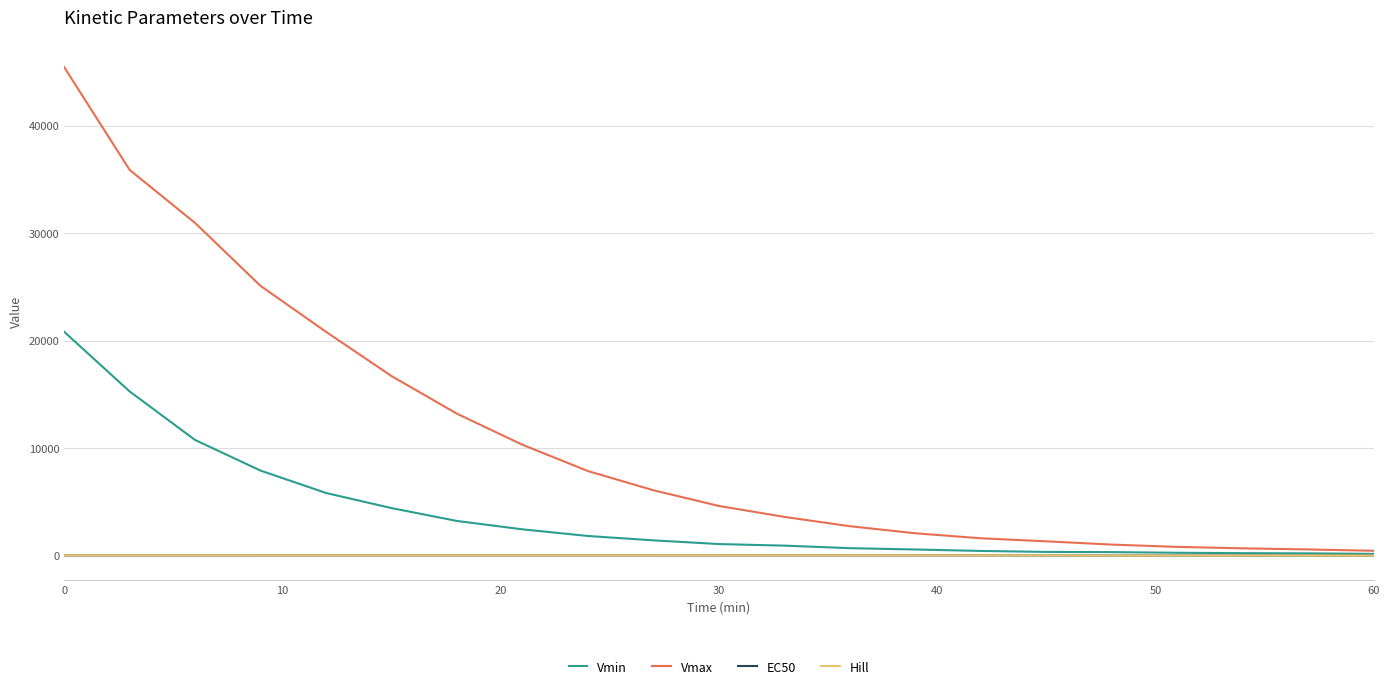

How many lines are shown in the chart?

4